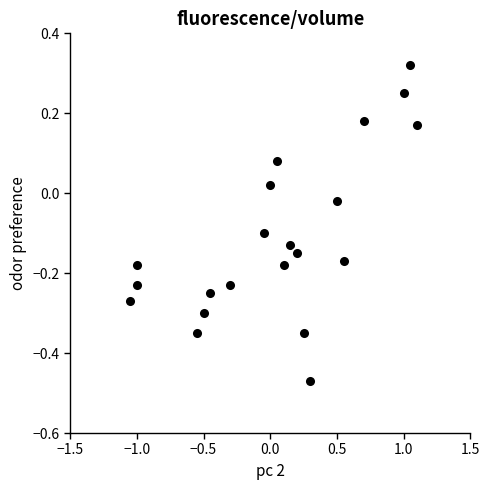

What is the range of X values (max minus min)?

2.2